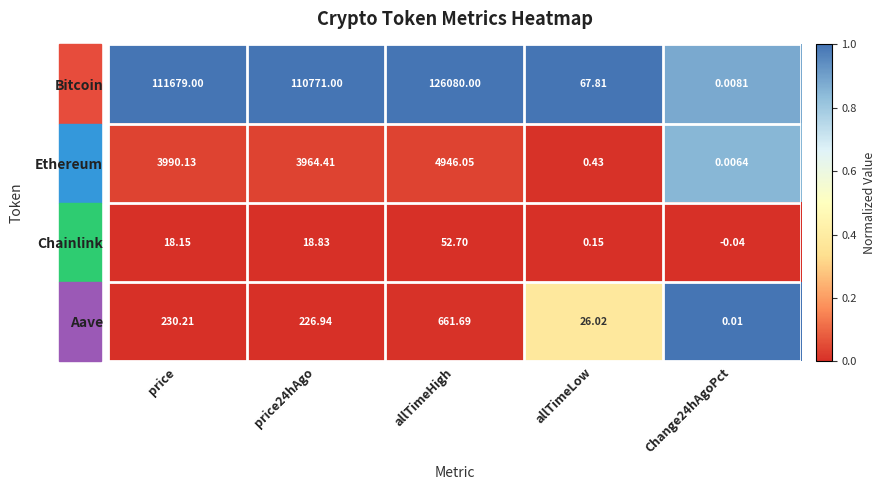

Where is Aave nearest to the value 330?

price